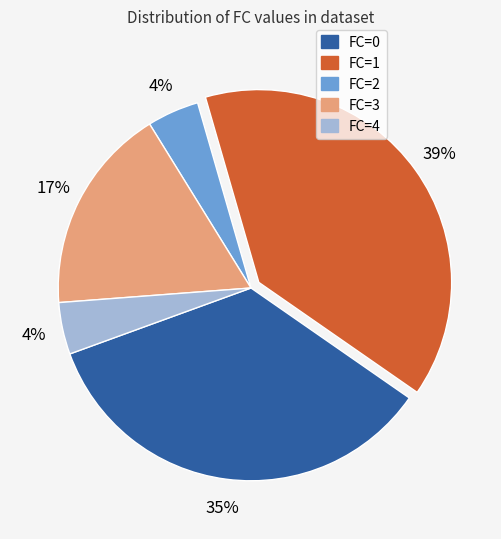

How many segments does this pie chart have?

5